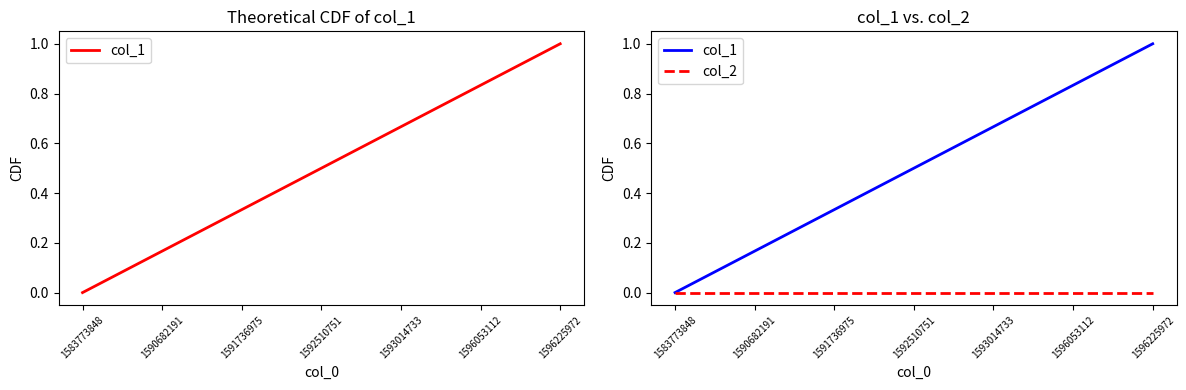

Reading right to left, list all the values displayed in this chart.

col_1: 1596225972=1.0	1596053112=0.8	1593014733=0.7	1592510751=0.5	1591736975=0.3	1590682191=0.2	1583773848=0.0
col_2: 1596225972=0.0	1596053112=0.0	1593014733=0.0	1592510751=0.0	1591736975=0.0	1590682191=0.0	1583773848=0.0